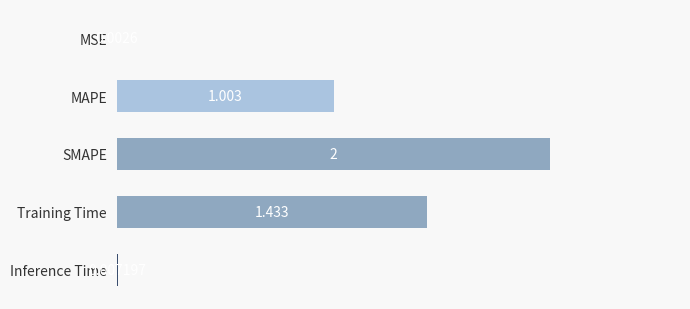

At which category does the chart reach its peak across all series?

SMAPE